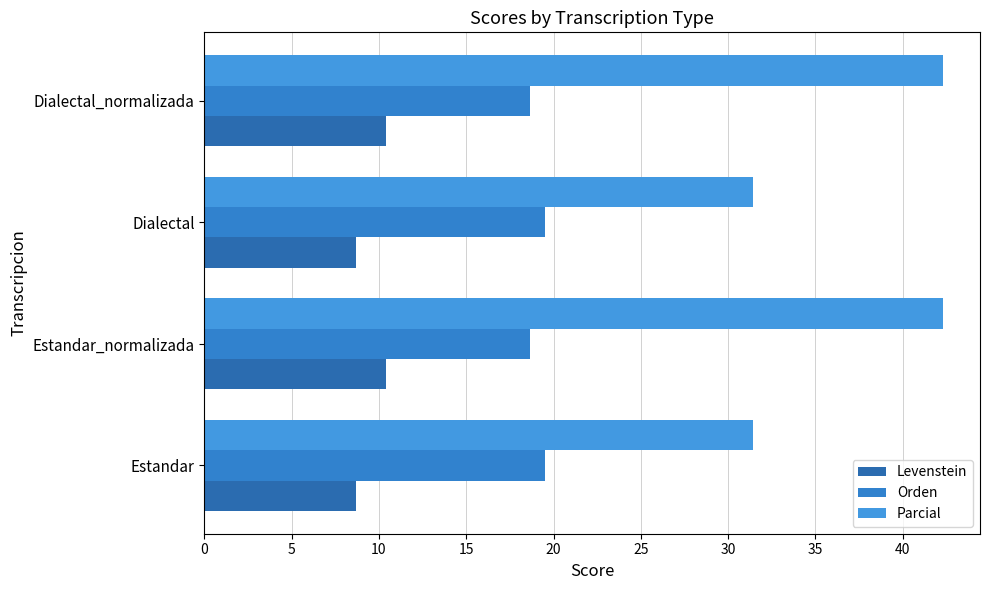

What is the average value of the Parcial series?

36.9